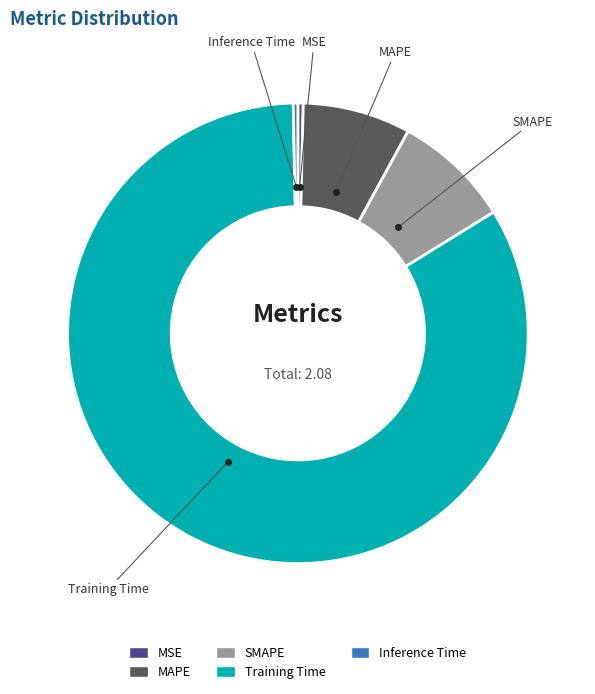

Count the number of slices in the pie.

5